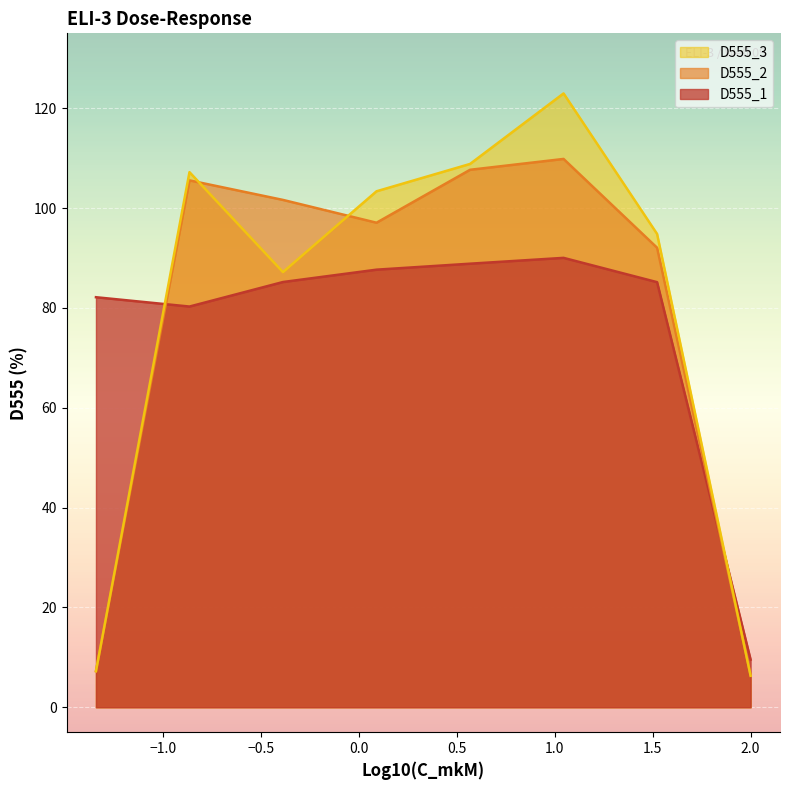

What is the lowest value of the D555_3 series?

6.3